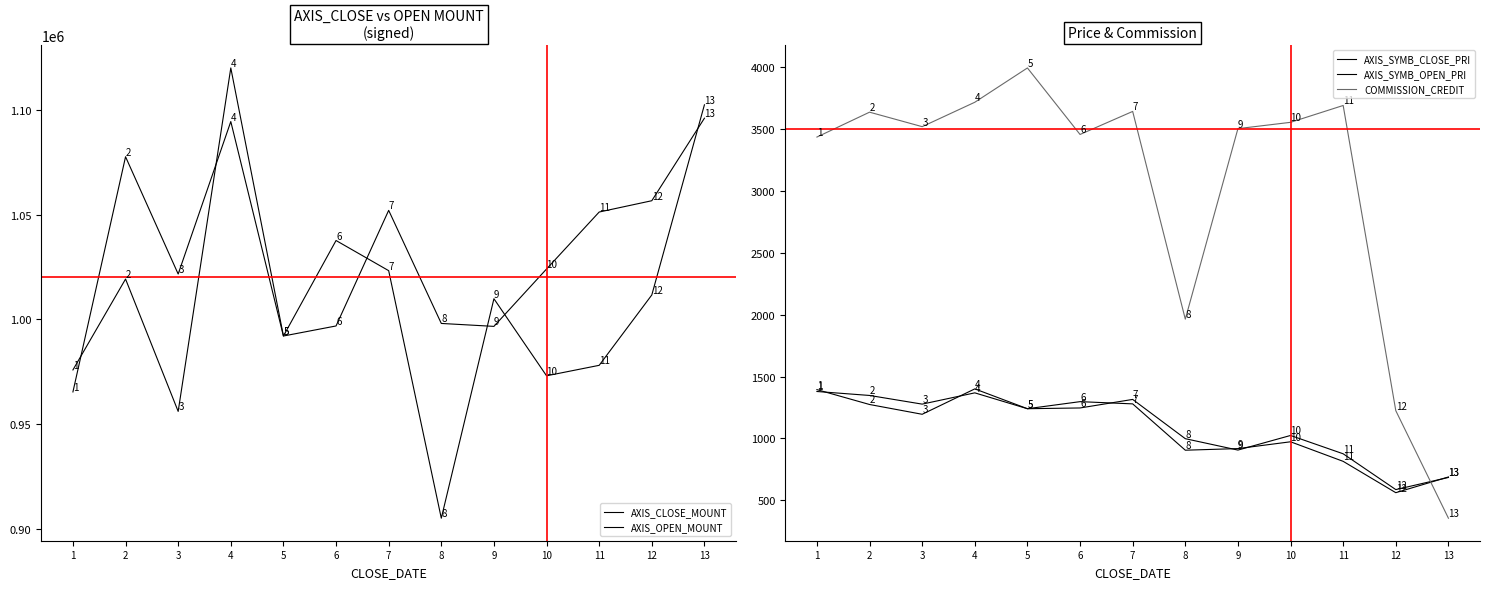

Between 6 and 13, which series saw the biggest shift?

AXIS_OPEN_MOUNT